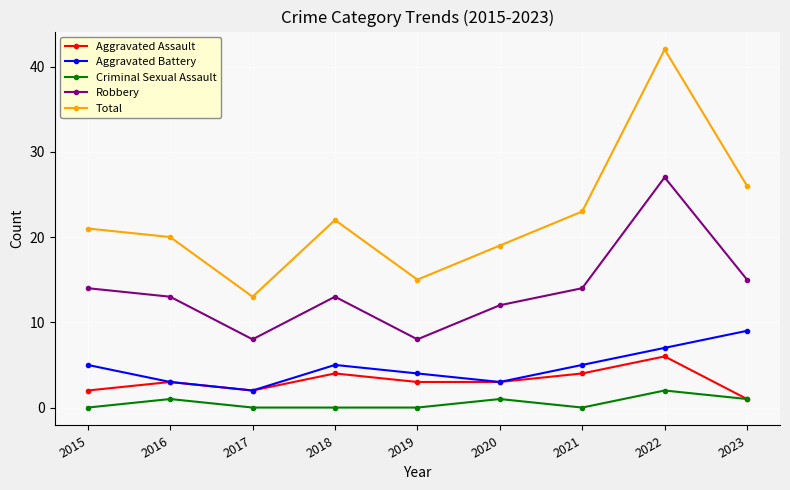

At how many categories does at least one series exceed 41?

1